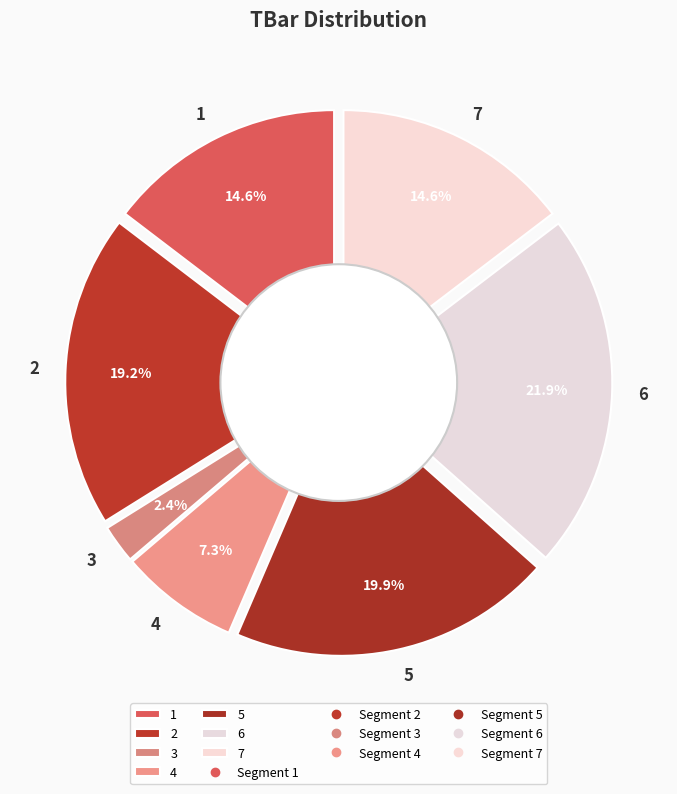

What portion of the pie excludes 2?

80.8%